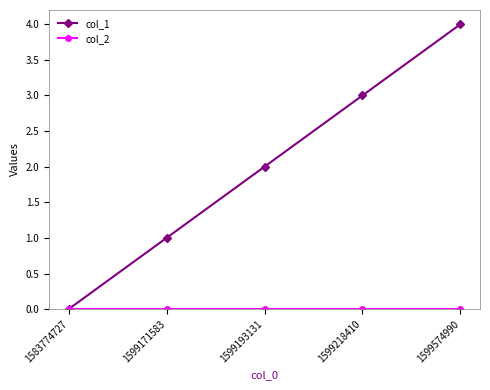

What is the sum of all col_1 values?

10